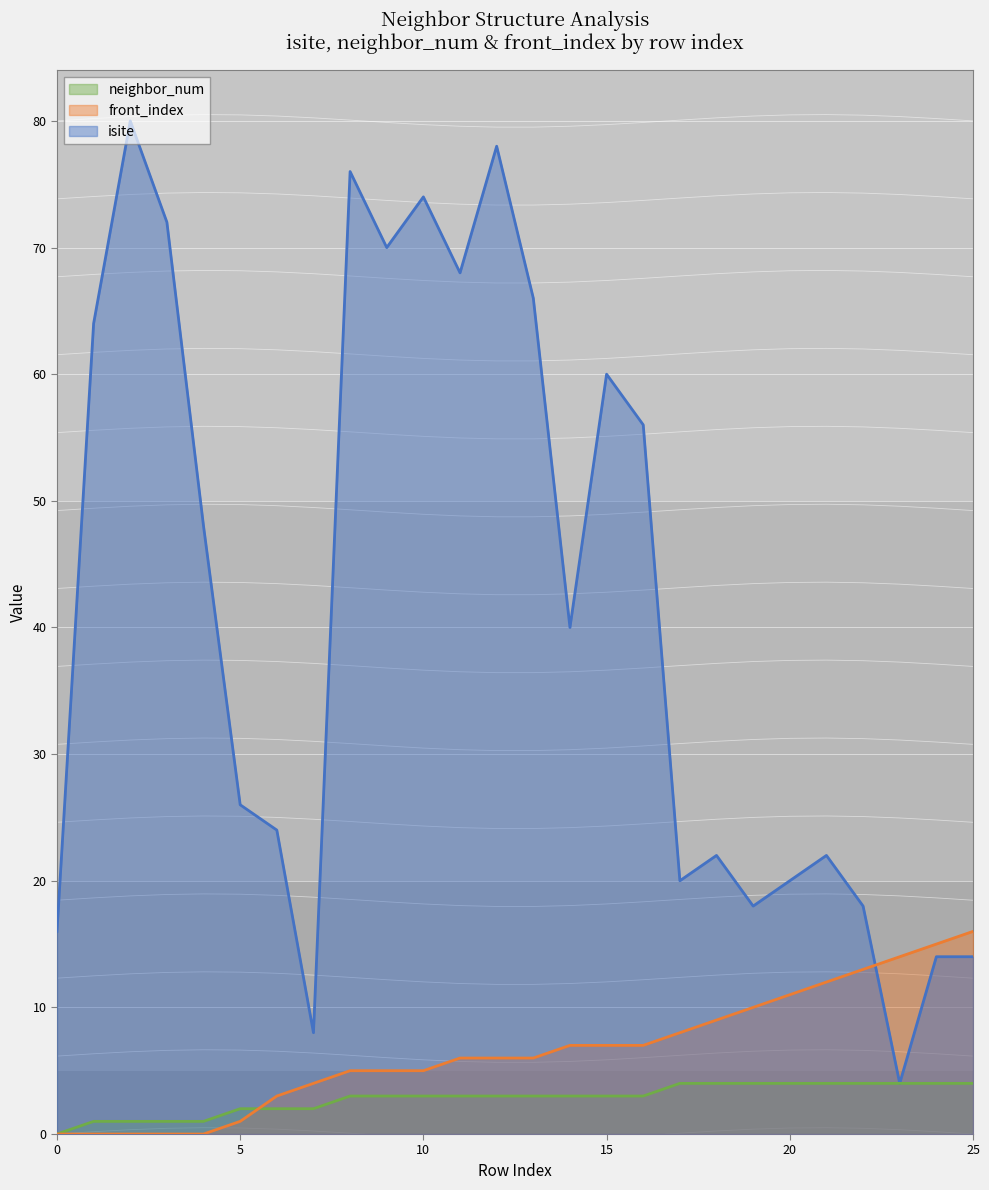

What is the difference between the second highest and second lowest values in the neighbor_num series?

3